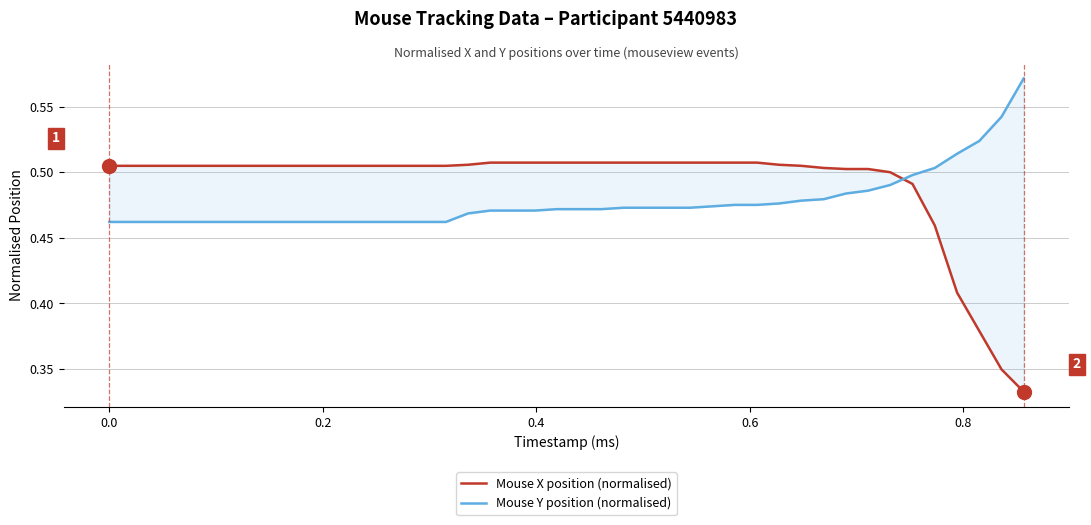

Reading left to right, extract all data points from this chart.

Mouse X position (normalised): 0.5	0.5	0.5	0.5	0.5	0.5	0.5	0.5	0.5	0.5	0.5	0.5	0.5	0.5	0.5	0.5	0.5	0.5	0.5	0.5	0.5	0.5	0.5	0.5	0.5	0.5	0.5	0.4	0.4	0.3	0.3
Mouse Y position (normalised): 0.5	0.5	0.5	0.5	0.5	0.5	0.5	0.5	0.5	0.5	0.5	0.5	0.5	0.5	0.5	0.5	0.5	0.5	0.5	0.5	0.5	0.5	0.5	0.5	0.5	0.5	0.5	0.5	0.5	0.5	0.6